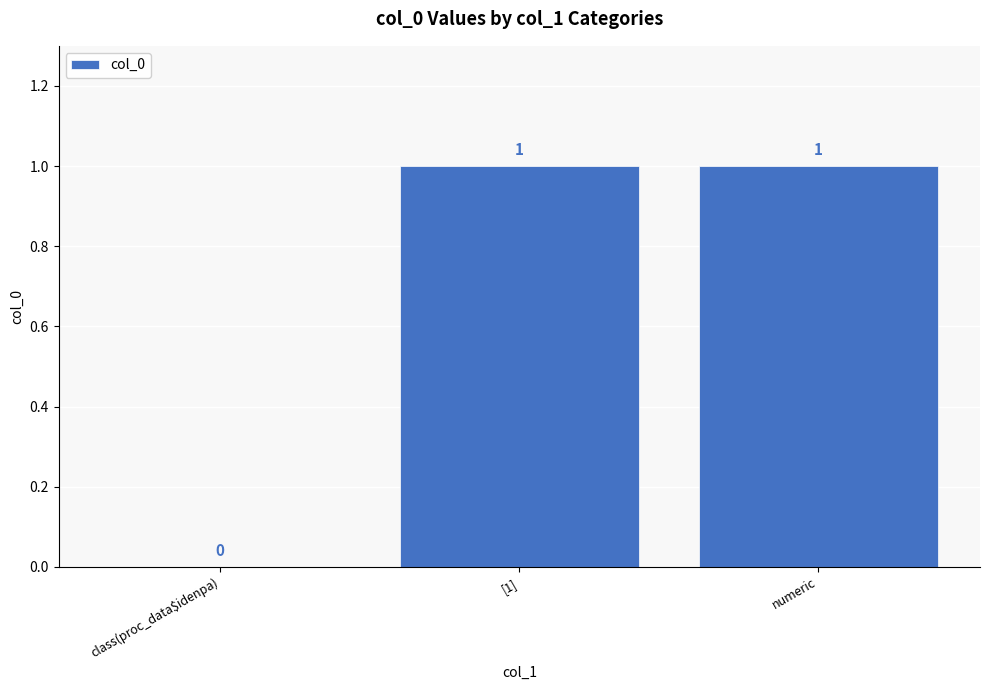

The value at numeric is 2. True or false?

False